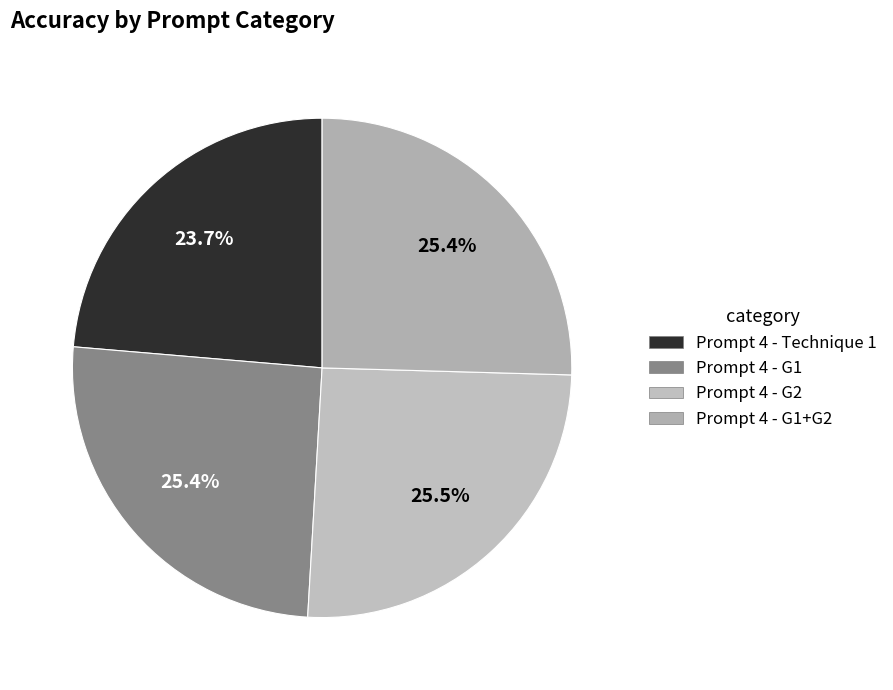

Which has a higher value, Prompt 4 - Technique 1 or Prompt 4 - G1+G2?

Prompt 4 - G1+G2